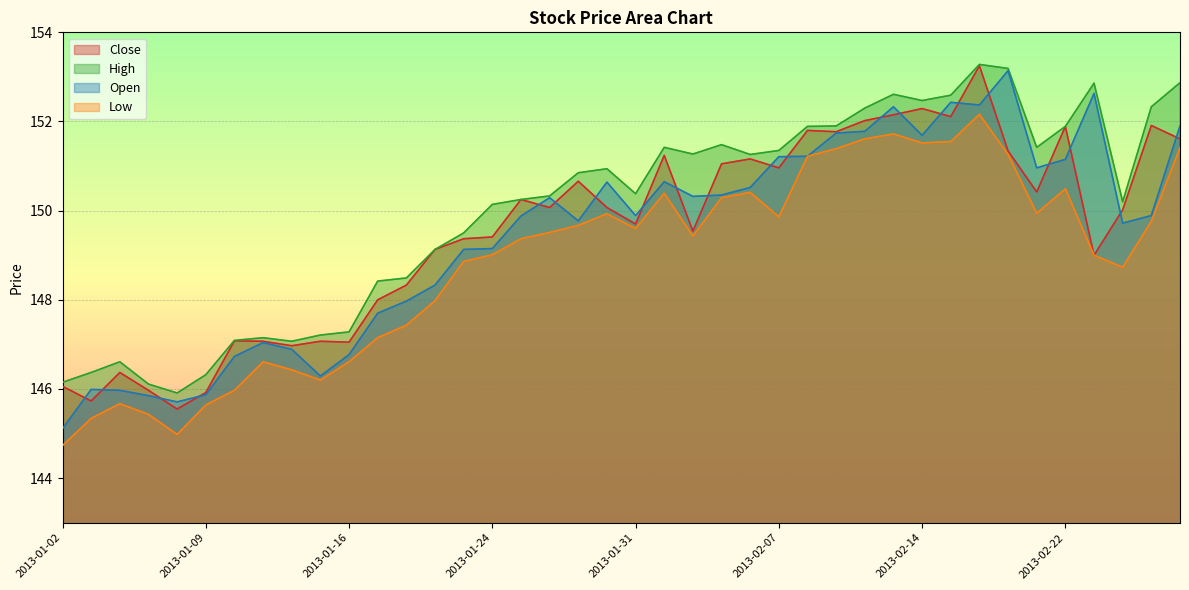

What is the difference between the maximum and minimum values in the High series?

7.4